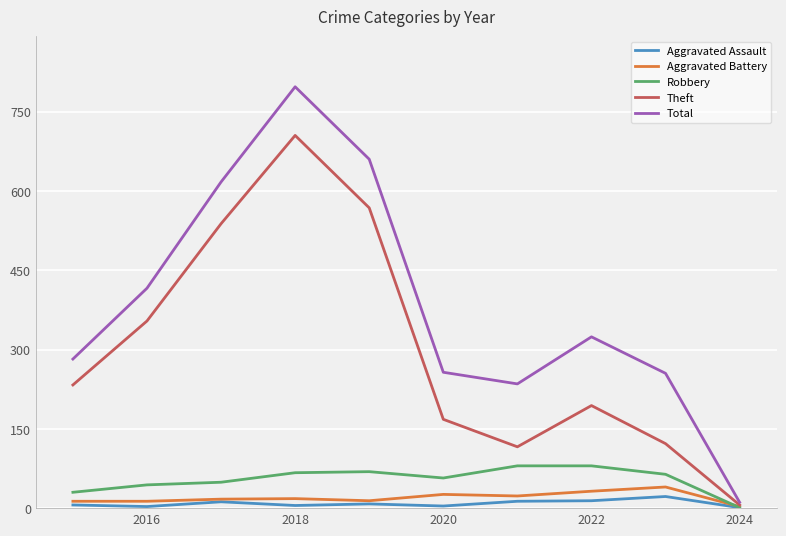

What is the greatest value displayed?

797